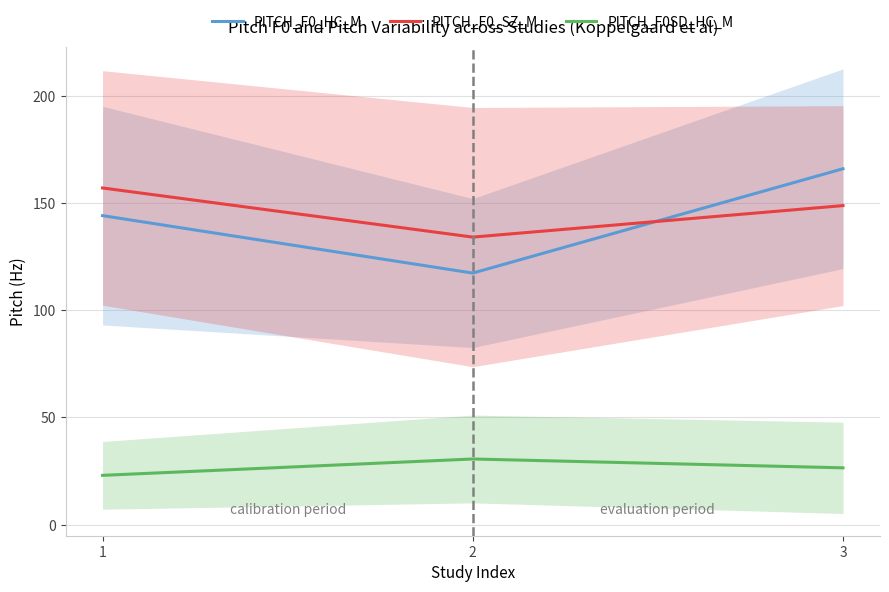

What is the value of the PITCH_F0SD_HC_M point at the 3rd from the left?

26.5